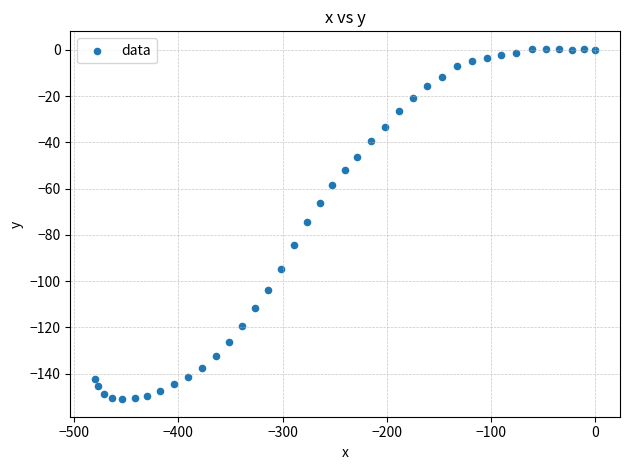

What is the range of Y values (max minus min)?

151.4